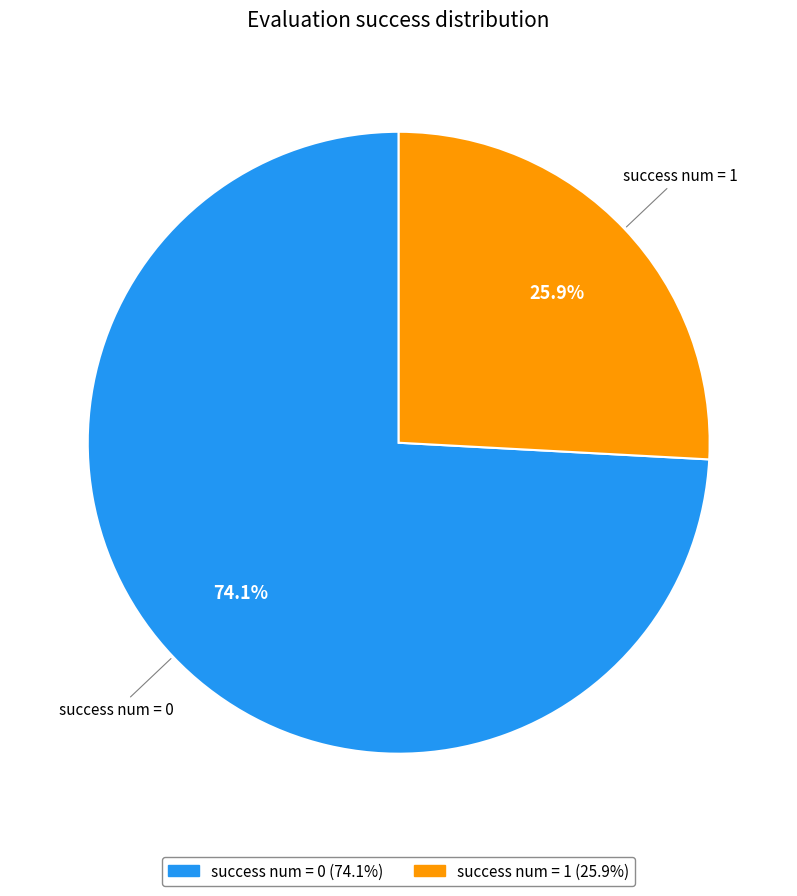

Is there any slice that represents more than half of the pie?

Yes